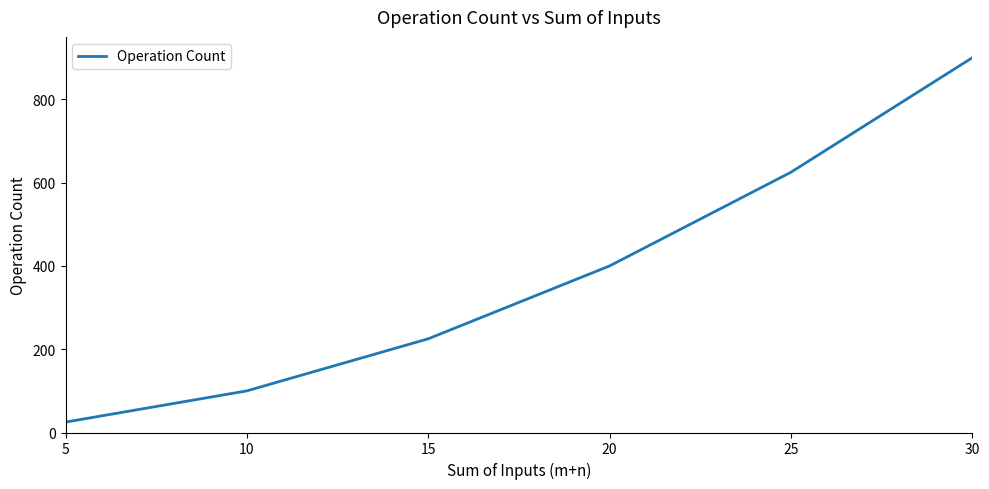

What is the sum of the values at 15 and 5?

250